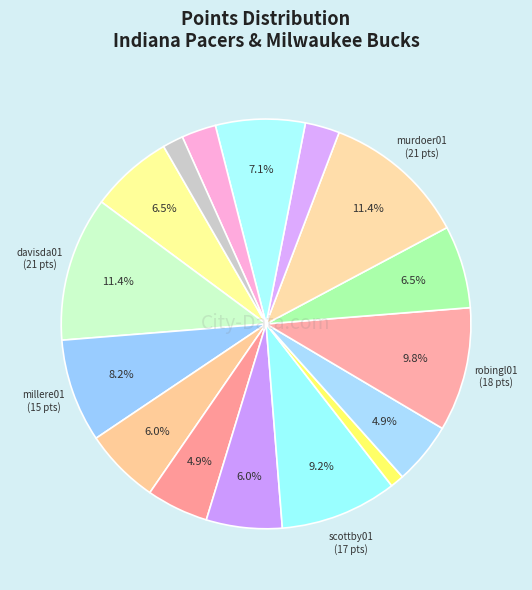

Count the number of slices in the pie.

16